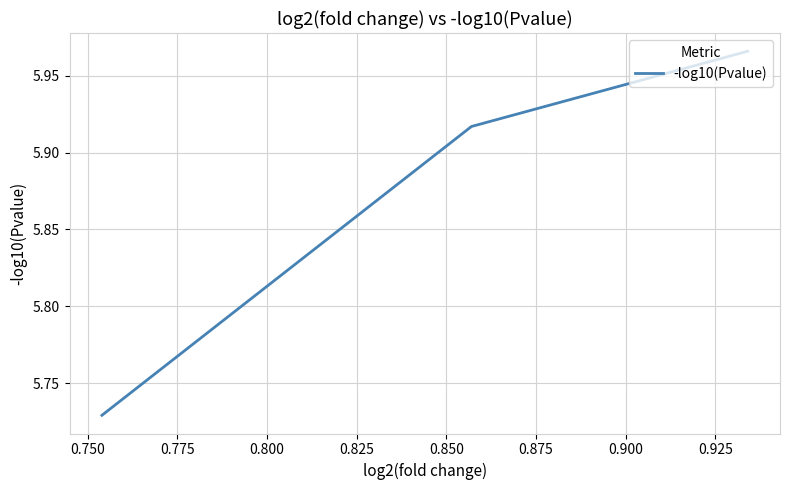

Is it true that the value at 0.750 is 3.5?

False